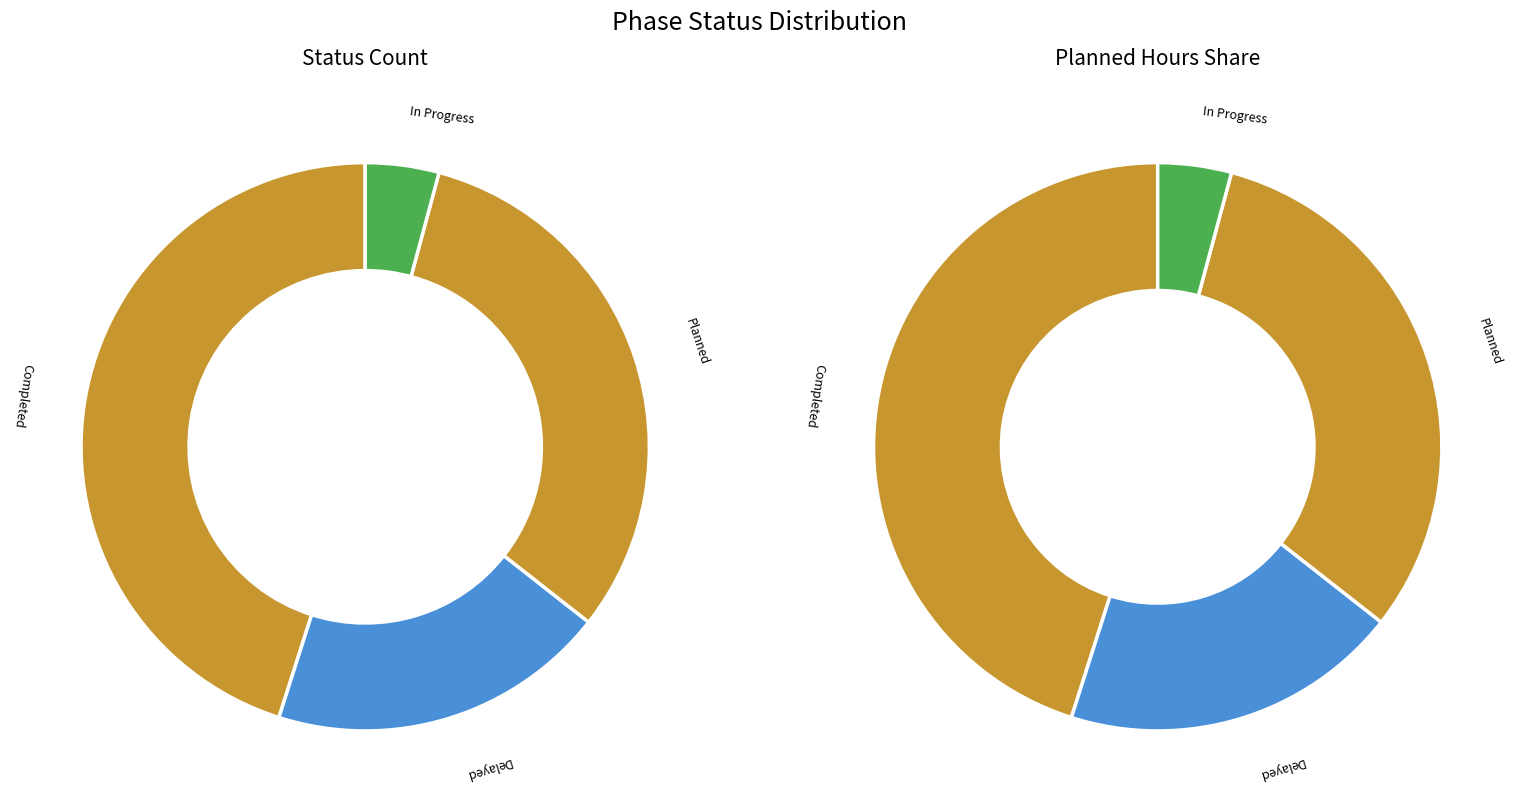

How many segments does this pie chart have?

4